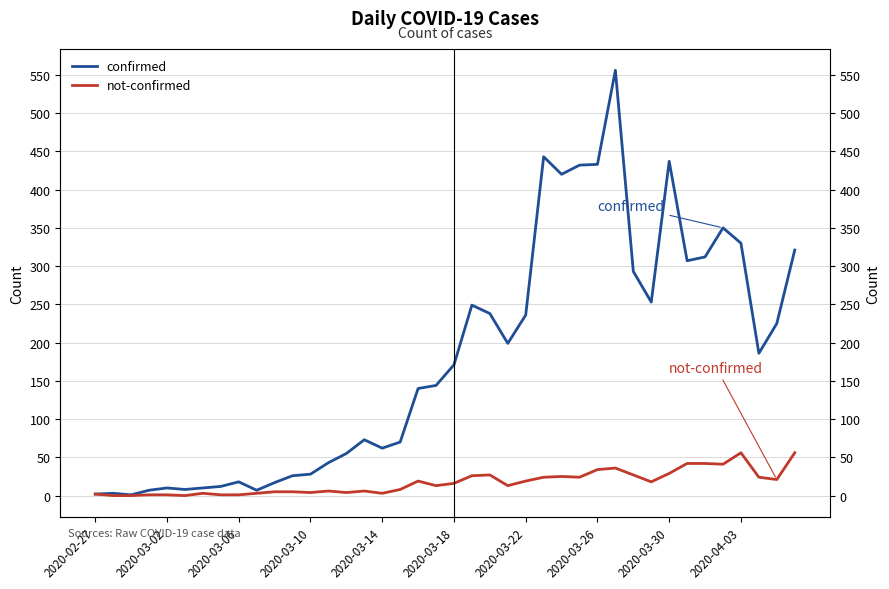

List the series in order of their peak value, lowest first.

not-confirmed, confirmed